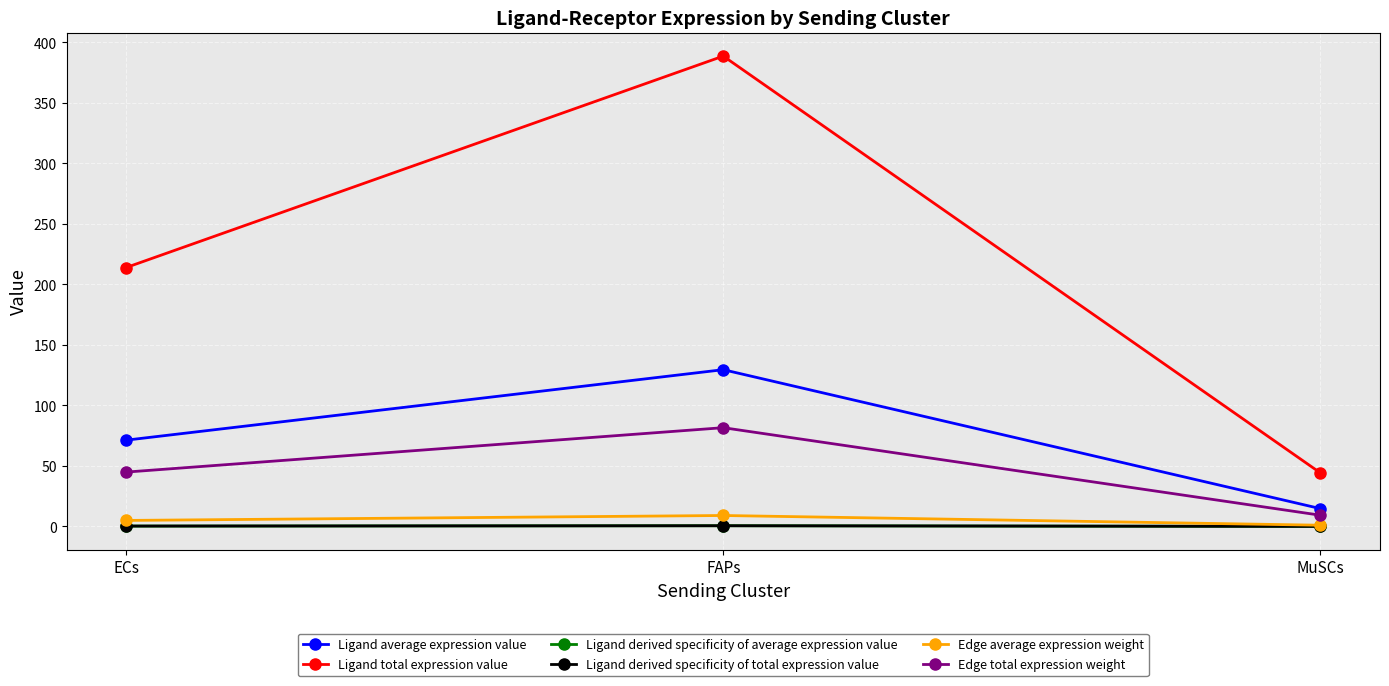

Which has a higher value, ECs or FAPs?

FAPs